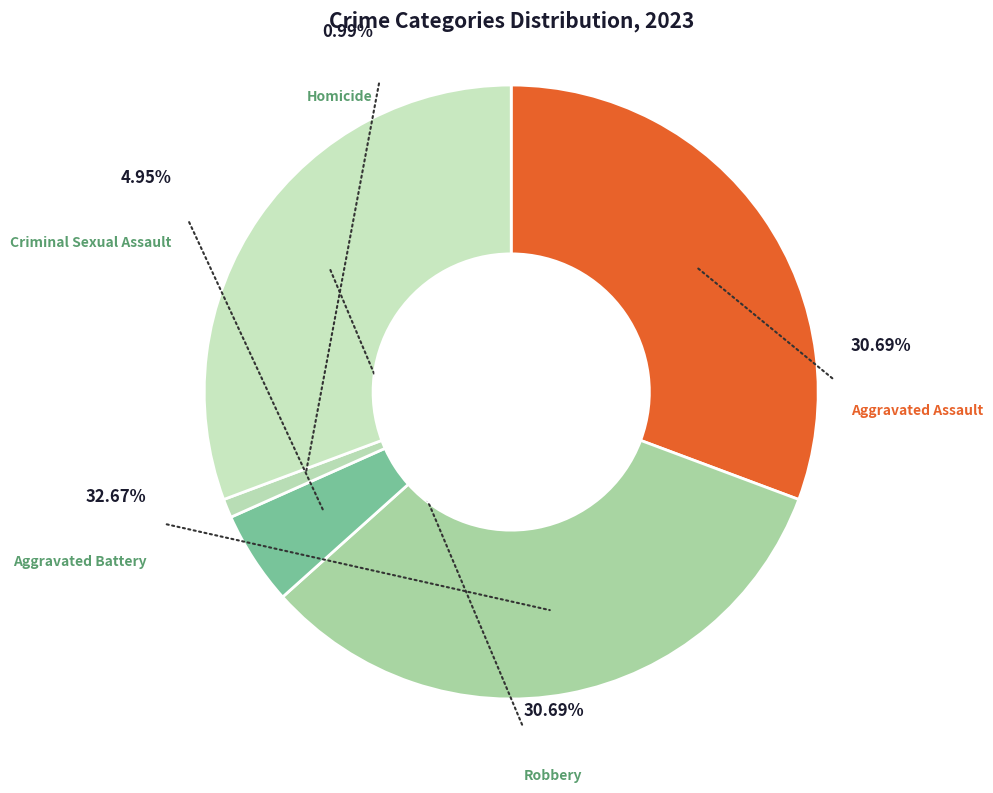

To the nearest percent, what is the difference between the largest and smallest slice percentages?

32%